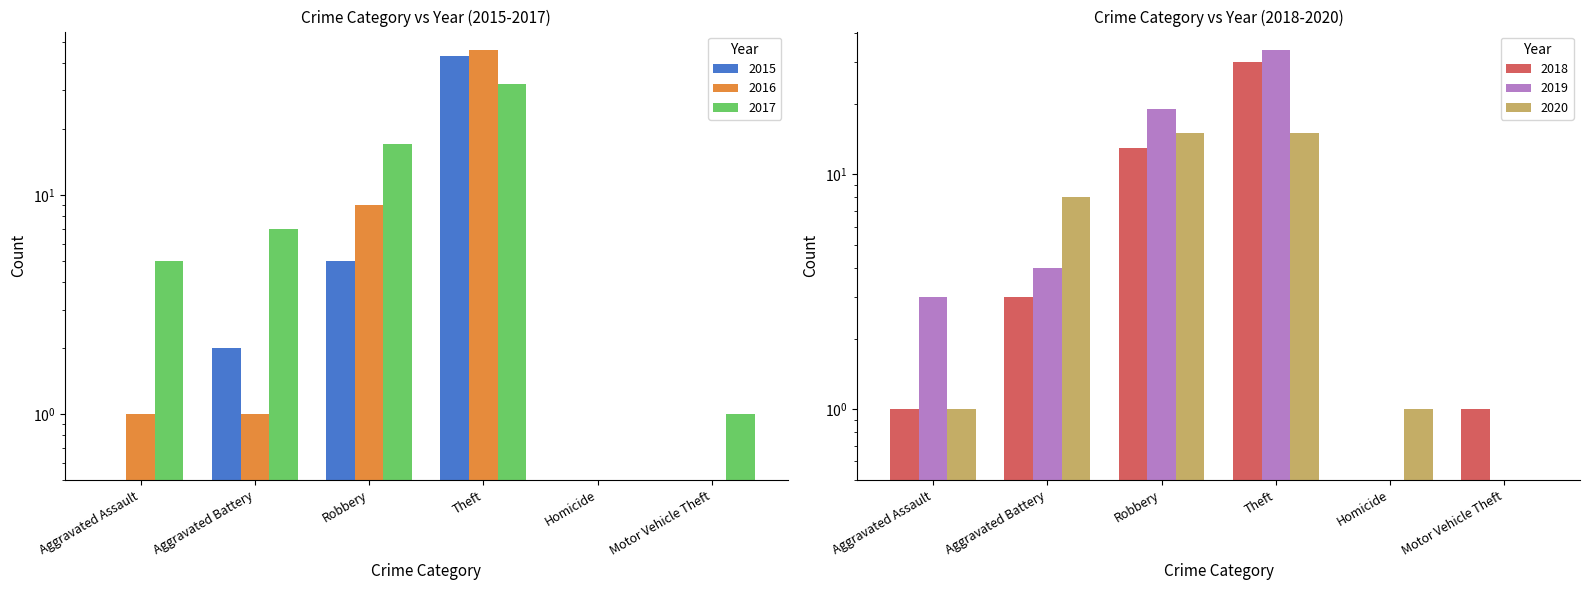

Which has a higher value, Homicide or Theft?

Theft